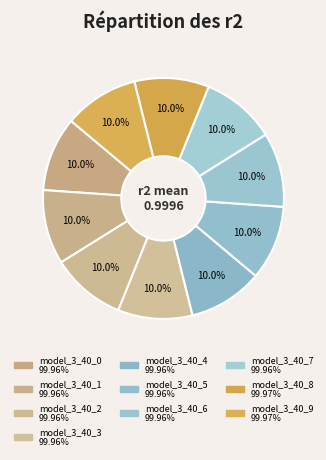

What percentage is the model_3_40_9 slice, to the nearest percent?

10%